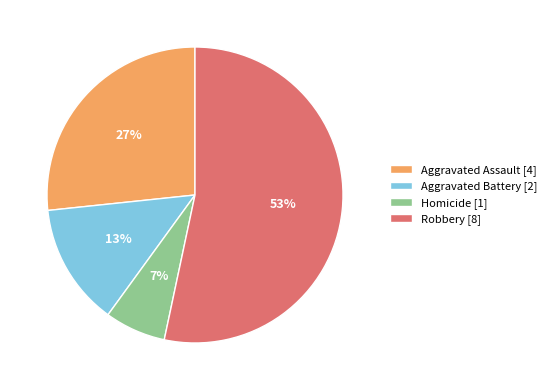

To the nearest percent, what portion does Aggravated Battery represent?

13%